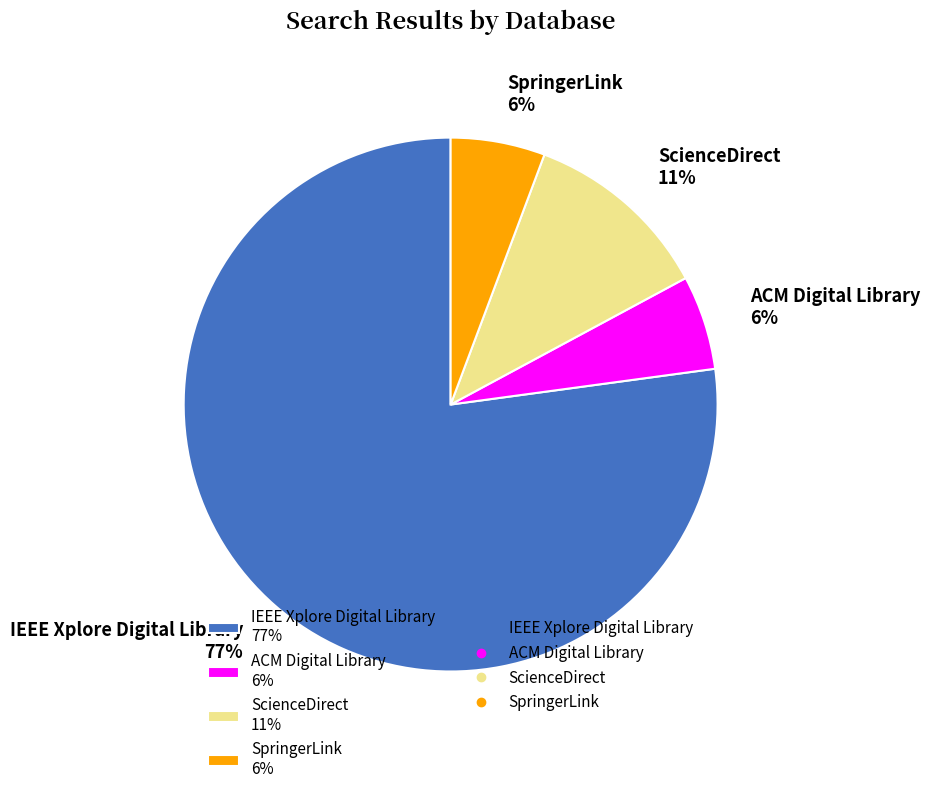

To the nearest percent, what is the difference between the IEEE Xplore Digital Library and ScienceDirect slice percentages?

66%